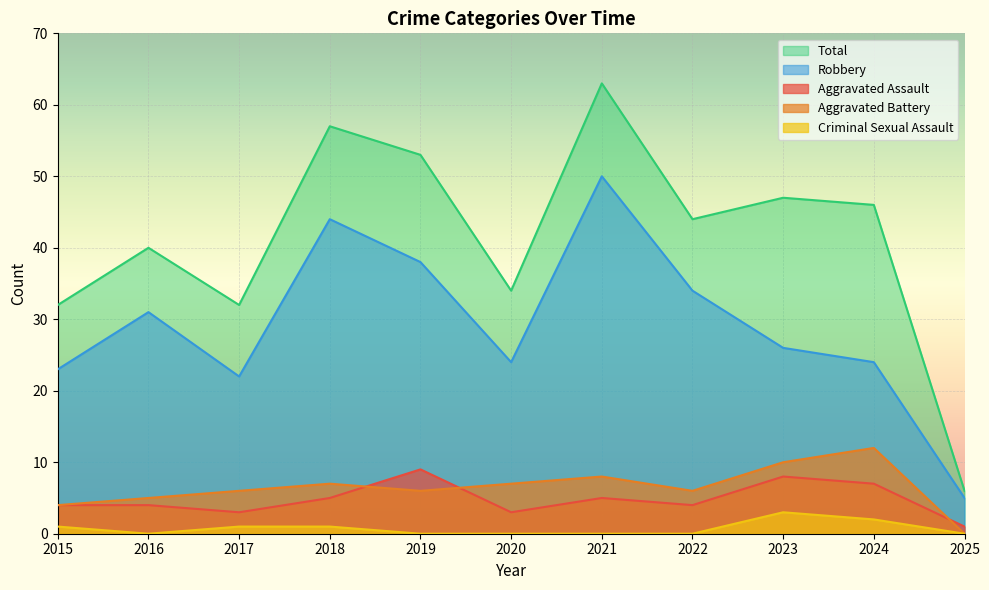

What is the highest value of the Aggravated Assault series?

9